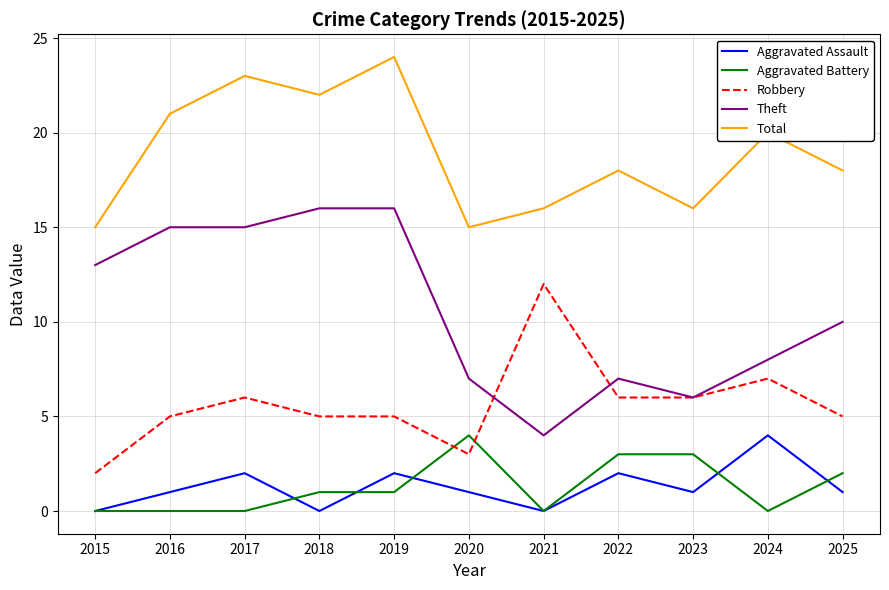

What is the difference between the highest and lowest values at 2016?

21